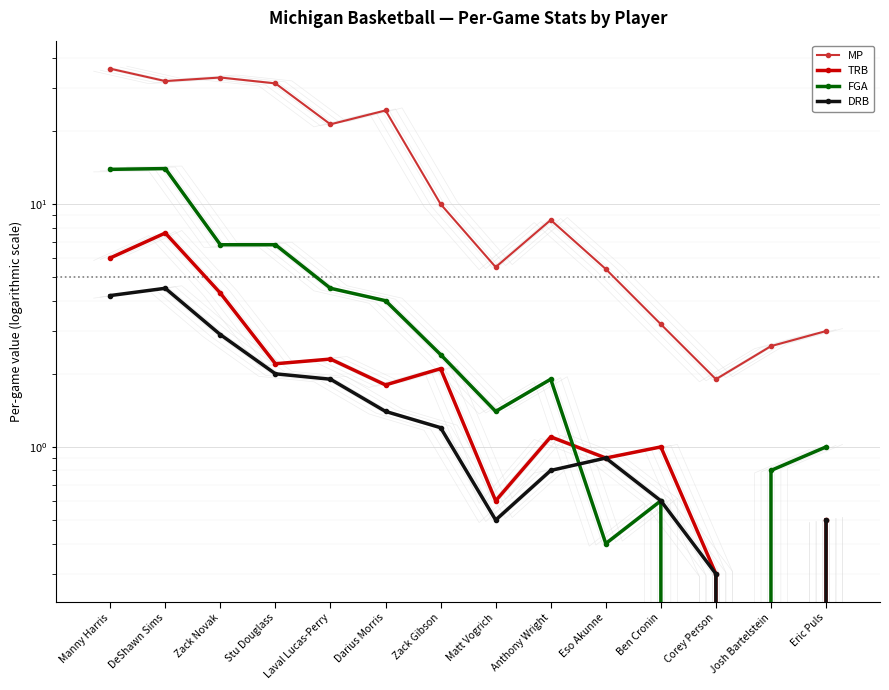

Where do TRB and FGA first cross each other?

Anthony Wright and Eso Akunne